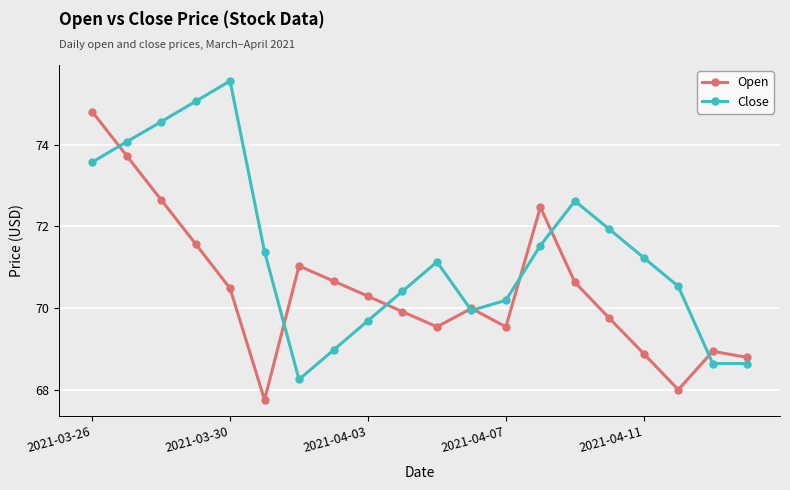

Which series has the largest total across all categories?

Close